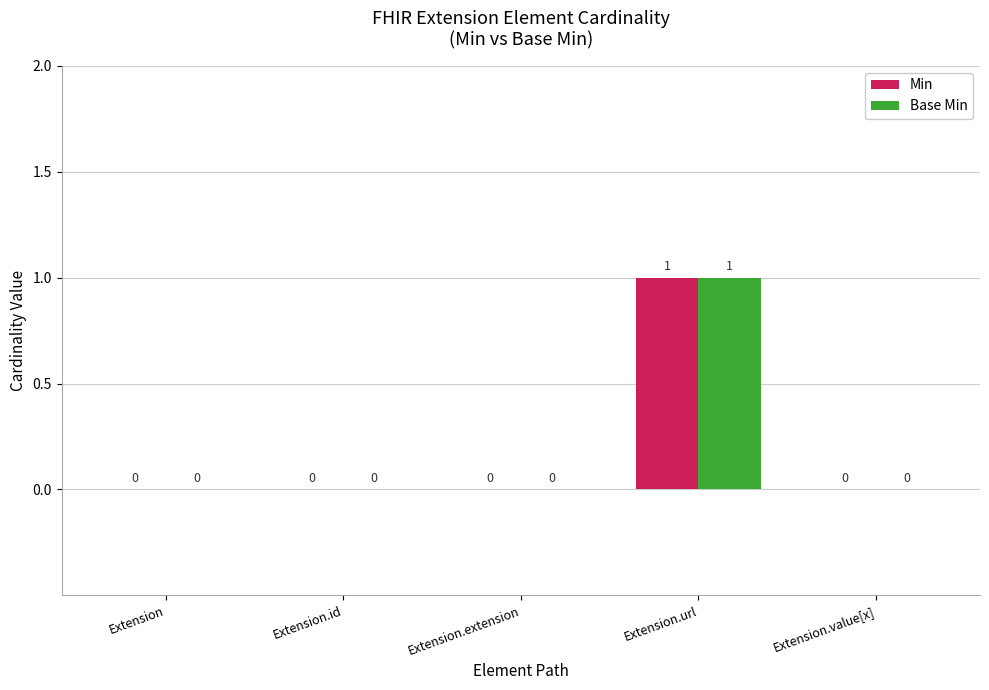

What are all the series names shown in the legend?

Min, Base Min